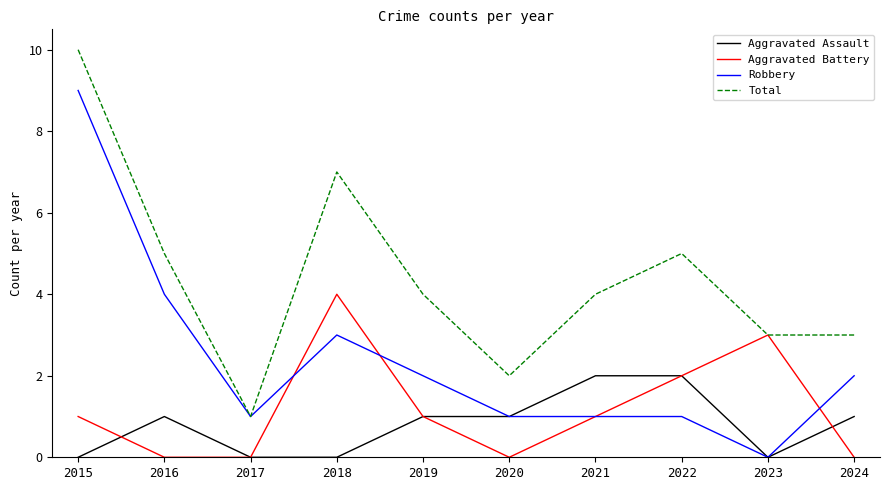

What is the total value across all series at 2020?

4